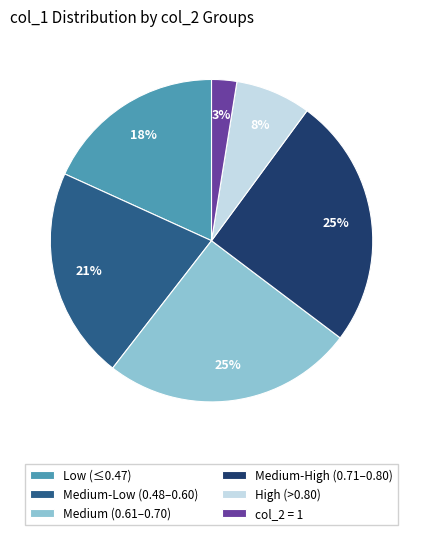

True or false: Medium-Low (0.48–0.60) accounts for 12% of the total.

False